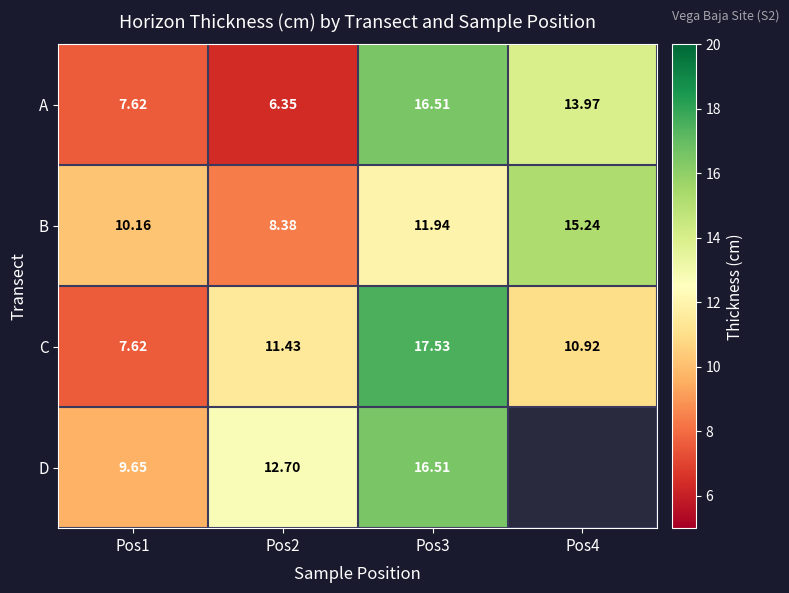

Is the value of B at Pos1 greater than the value of C at Pos3?

No